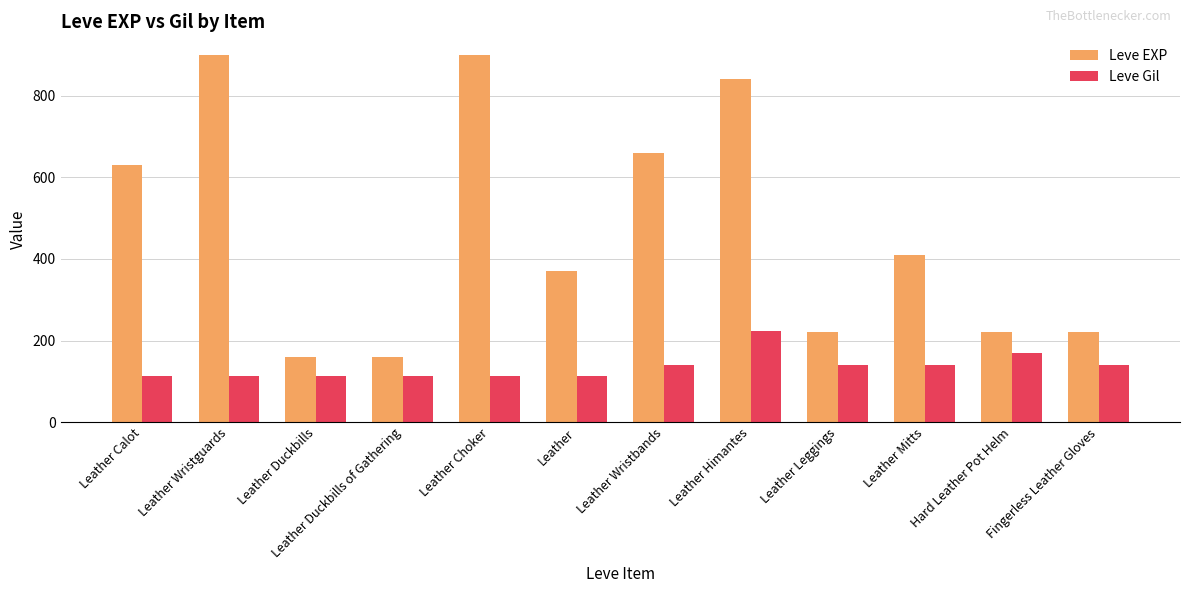

At which label is Leve EXP closest to 530?

Leather Calot